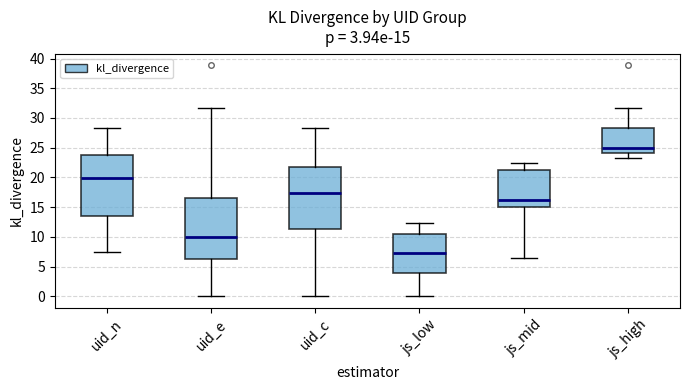

Which box's median line is the highest?

js_high